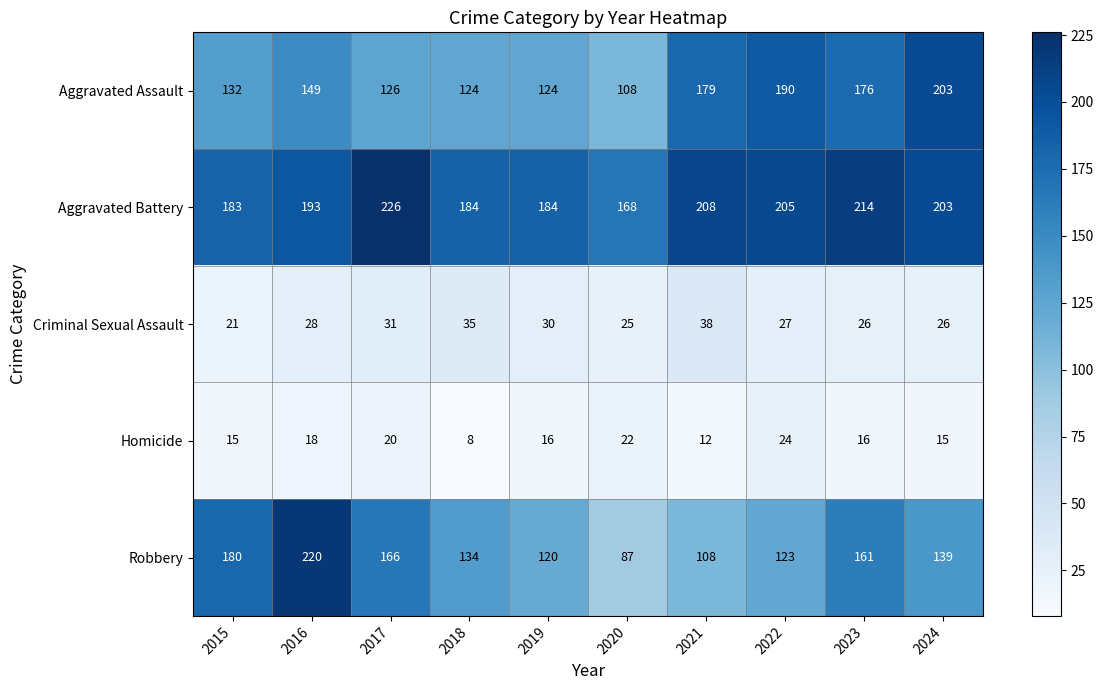

At 2017, list the series in order from smallest to largest.

Homicide, Criminal Sexual Assault, Aggravated Assault, Robbery, Aggravated Battery